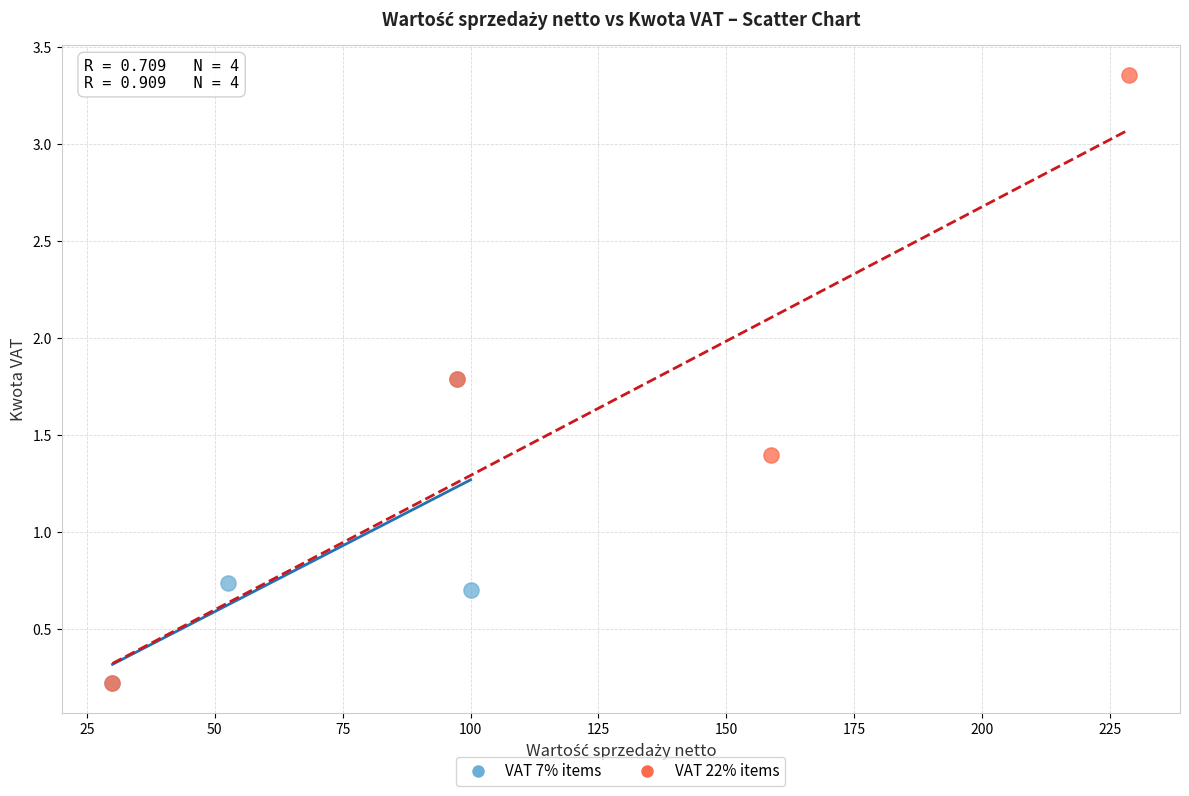

Which series reaches the maximum Y coordinate?

VAT 22% items